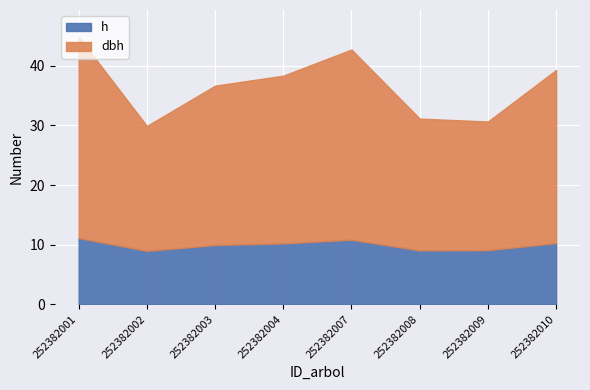

What is the sum of all h values?

79.5